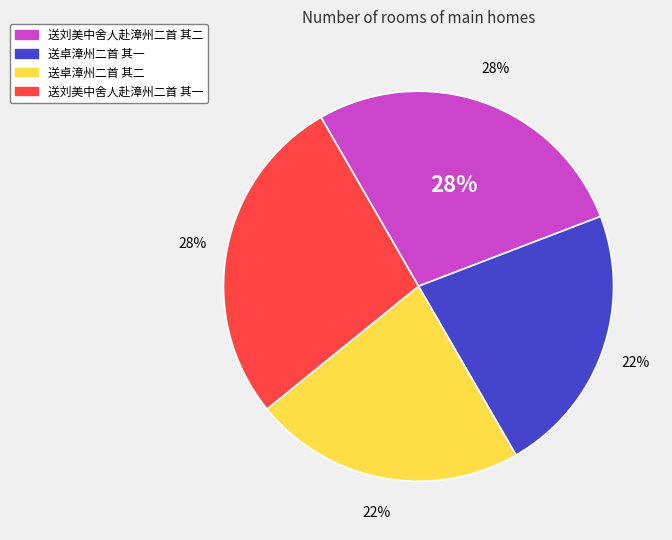

To the nearest percent, what is the difference between the 送刘美中舍人赴漳州二首 其一 and 送卓漳州二首 其一 slice percentages?

5%